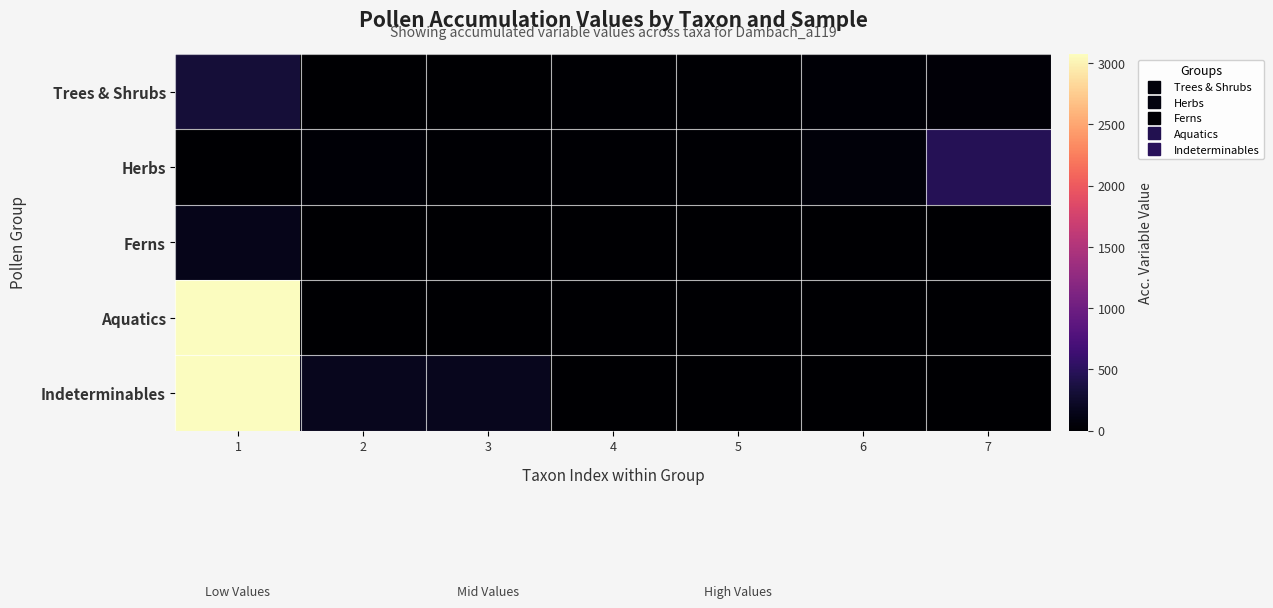

Which series has the largest total across all categories?

Indeterminables